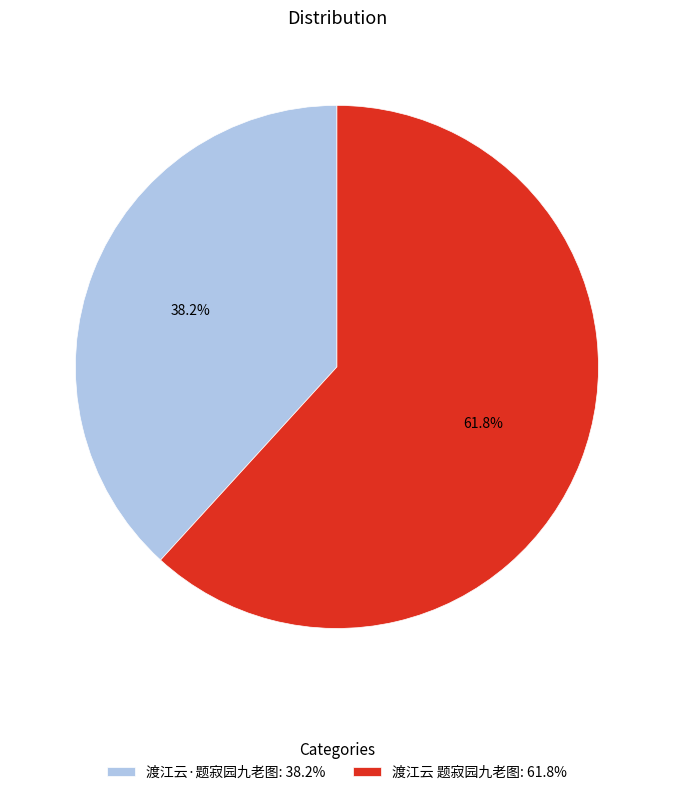

Which category has the biggest portion of the pie?

渡江云 题寂园九老图